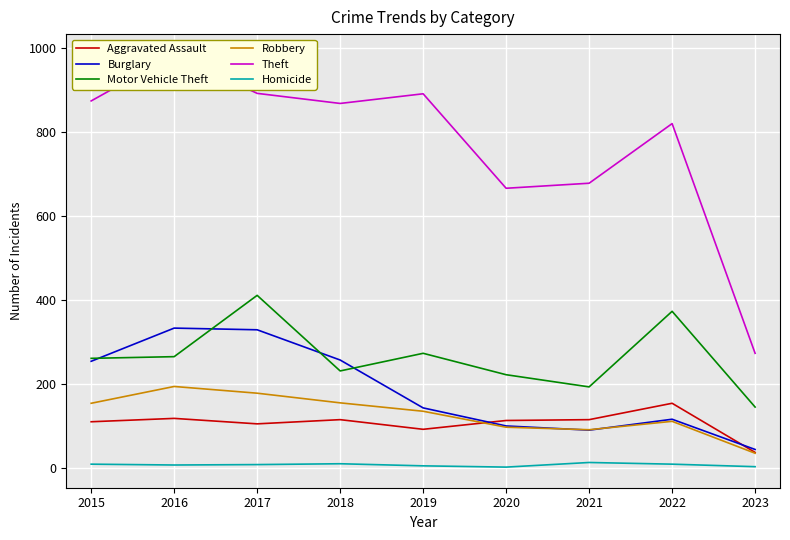

The Theft series shows 820 at 2022. True or false?

True